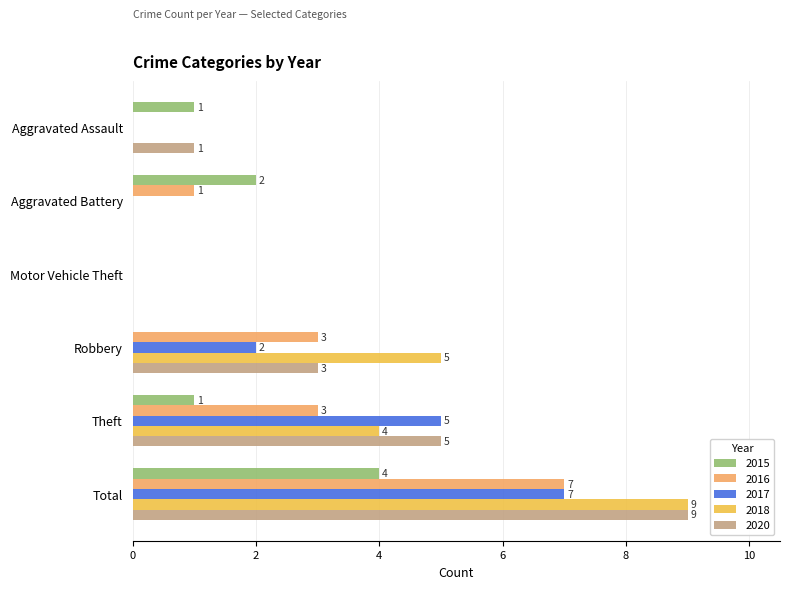

The value of 2016 at Total is 3. True or false?

False